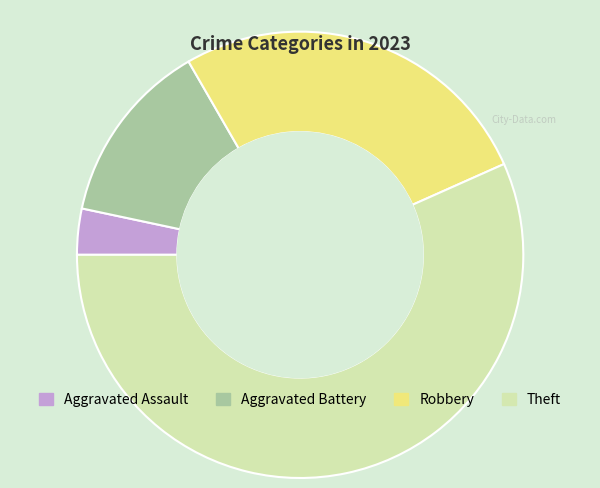

How many segments does this pie chart have?

4